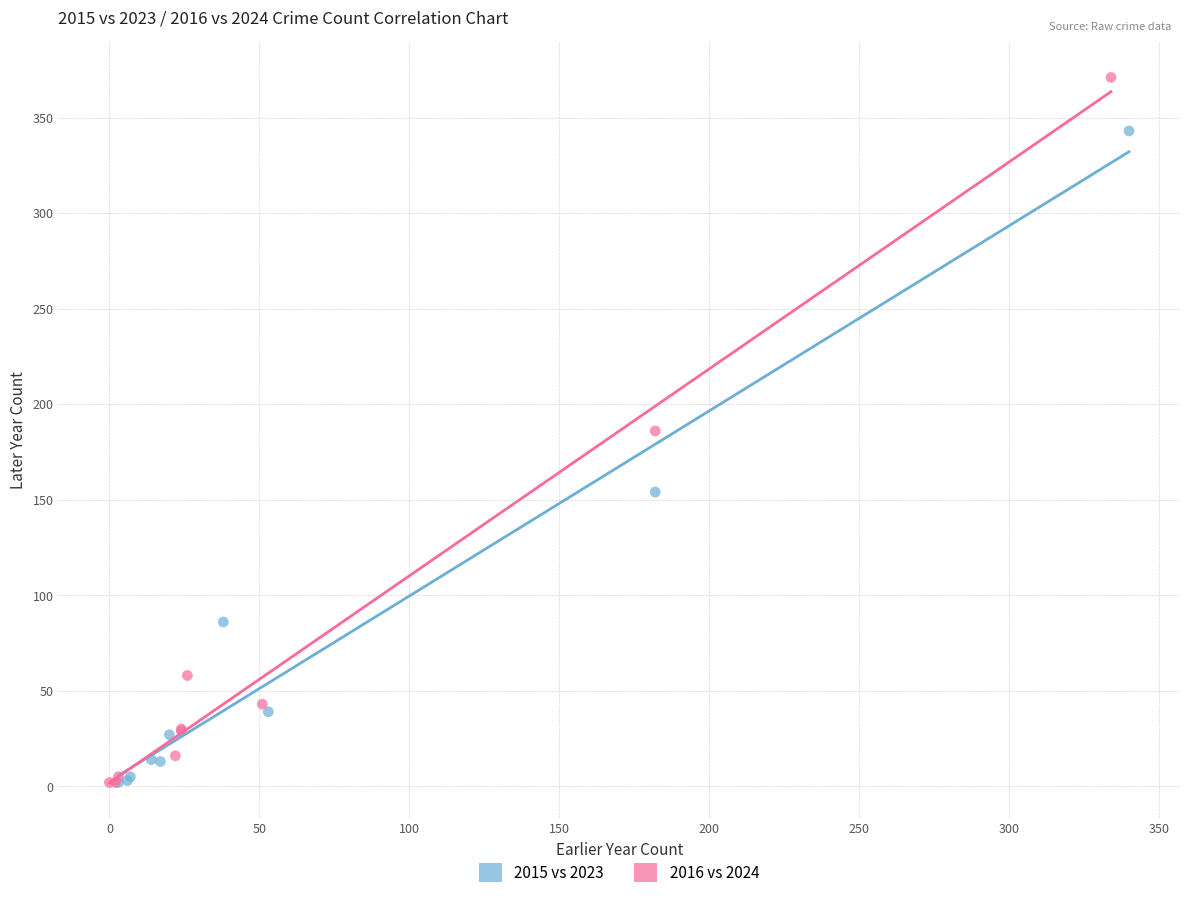

Which series has the widest spread of Y values?

2016 vs 2024